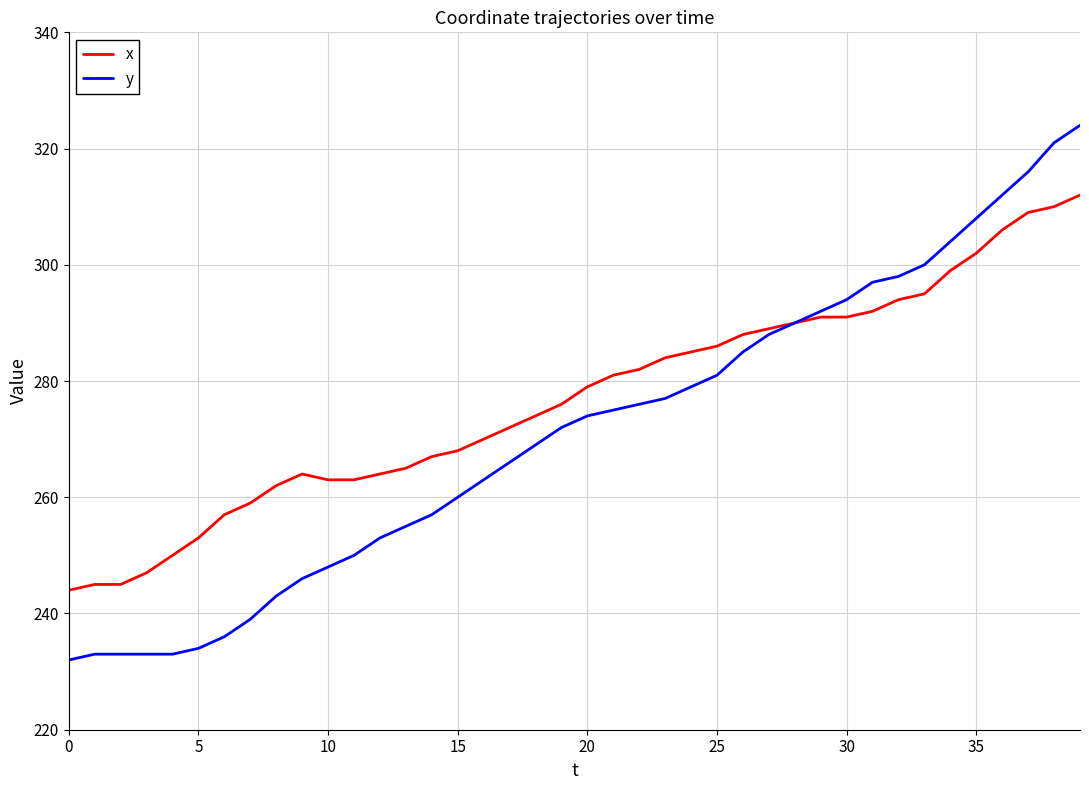

Count the number of data series in this chart.

2